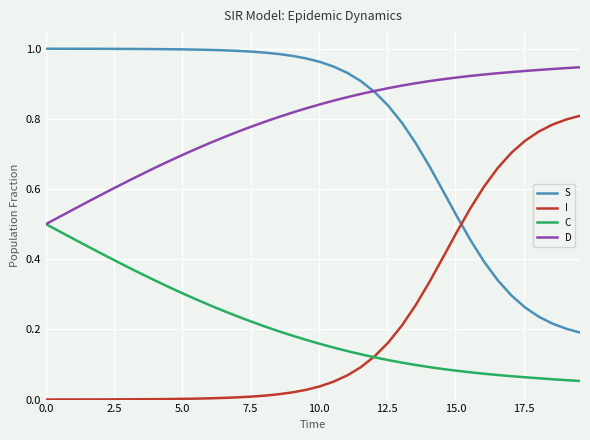

How many series are shown in this chart?

4